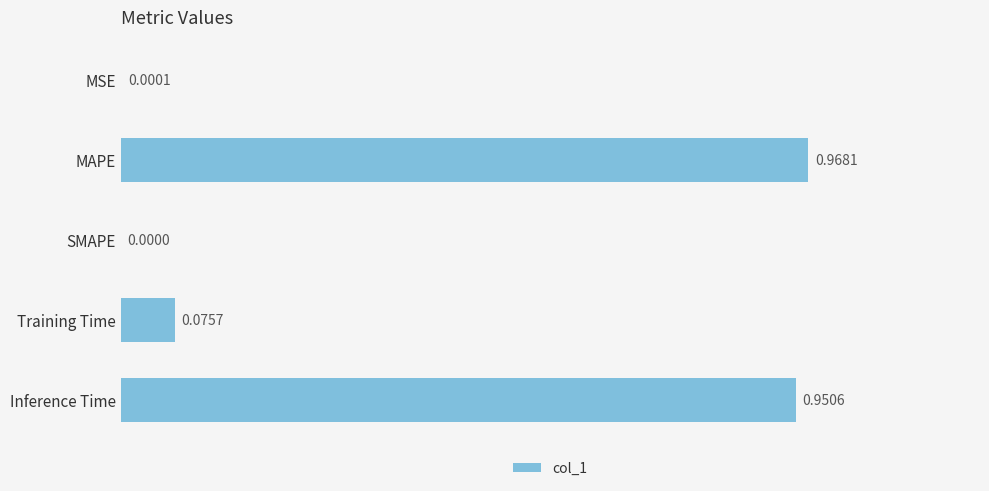

At which label is the value closest to 0?

SMAPE